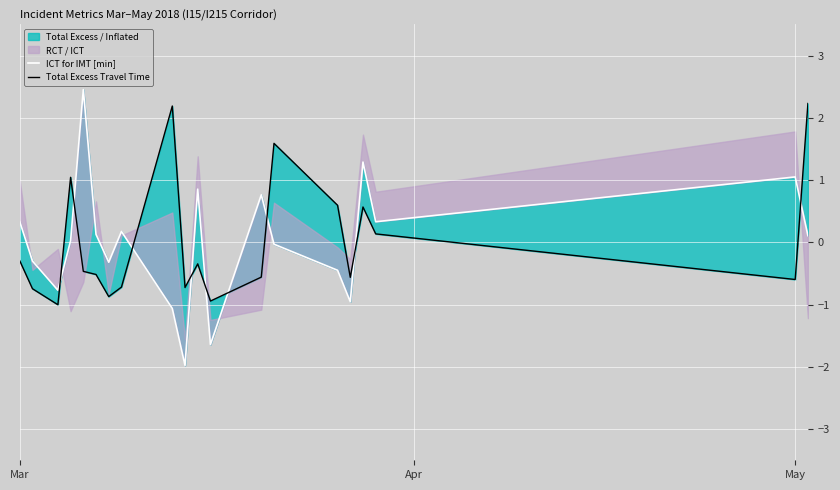

True or false: ICT for IMT [min] and Total Excess Travel Time cross at least once.

True